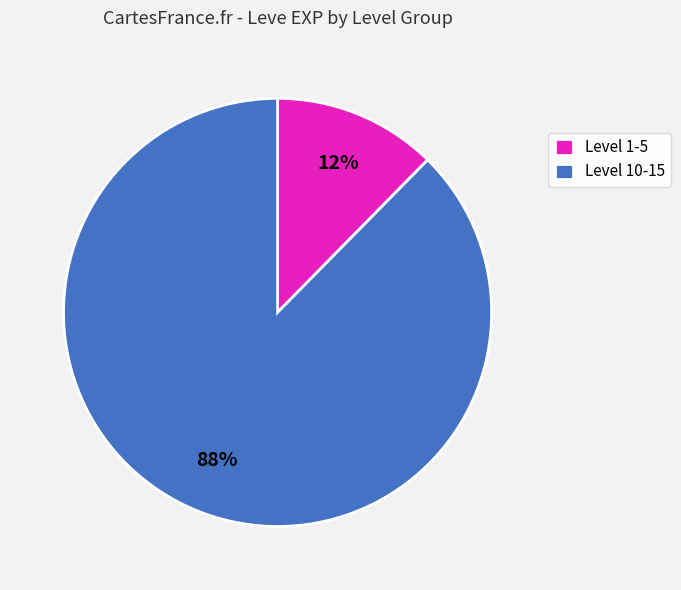

Is there a majority slice in this chart?

Yes